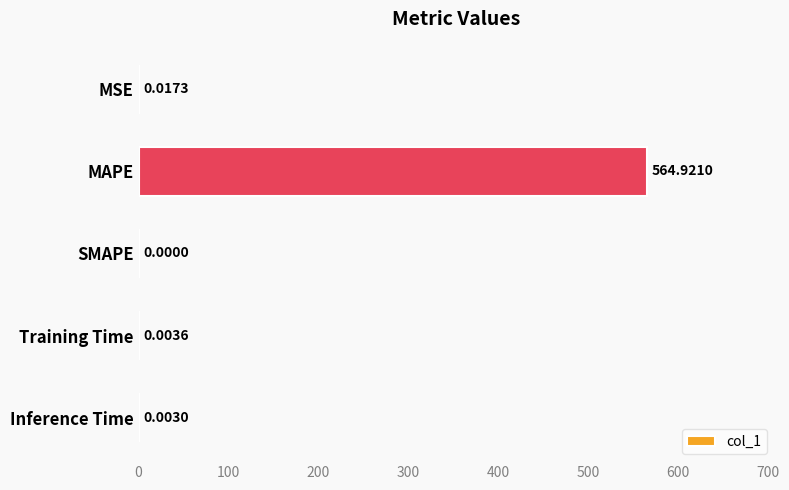

What is the sum of all values?

564.9